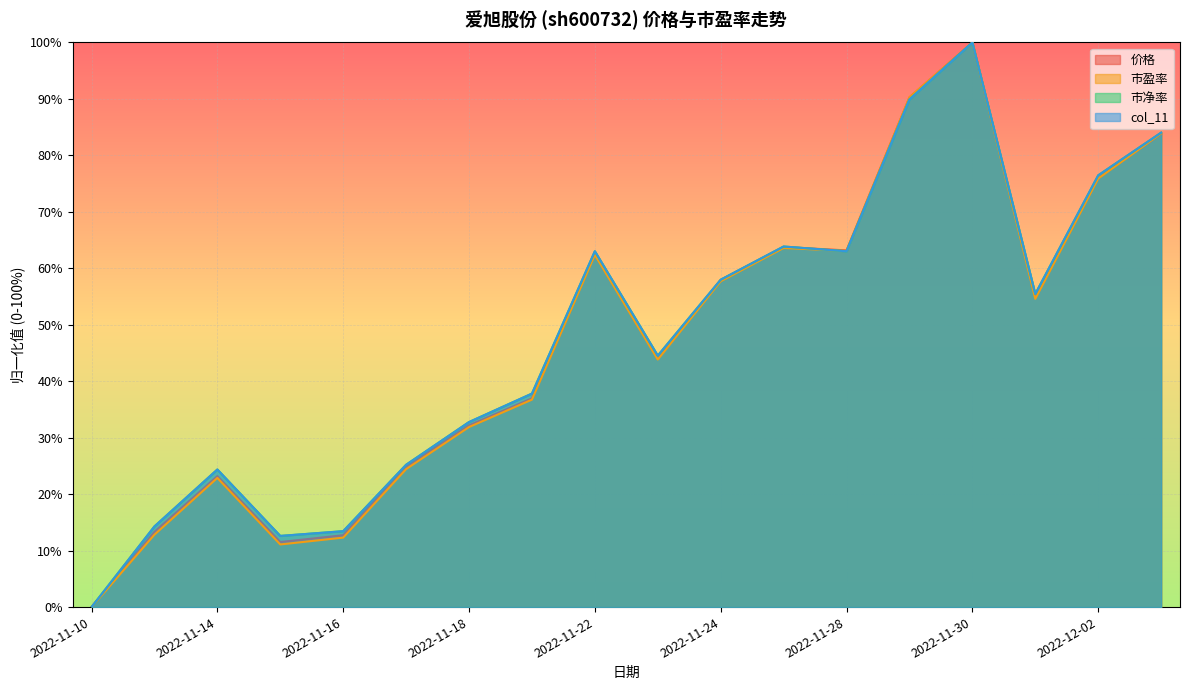

What is the sum of all 价格 values?

851.3